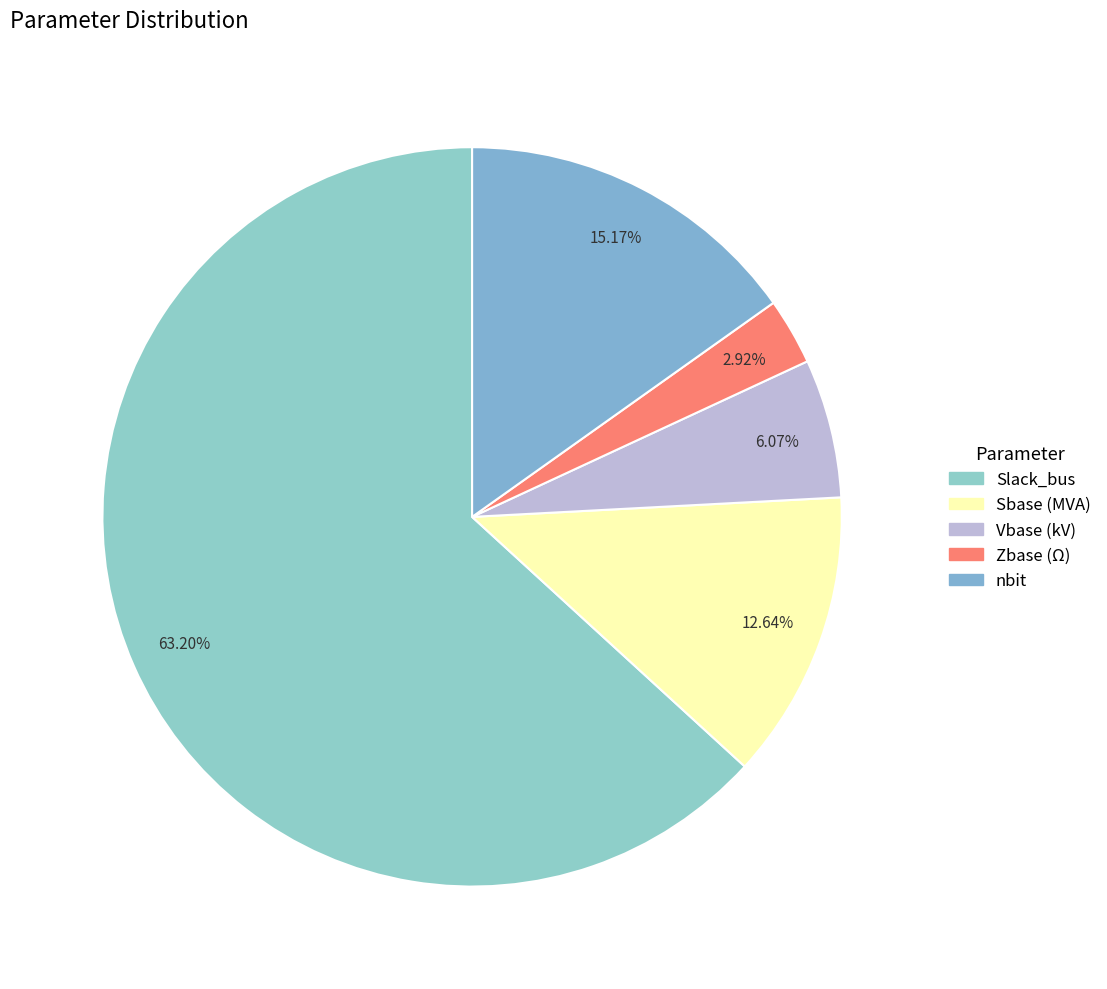

What is the largest slice in the pie chart?

Slack_bus